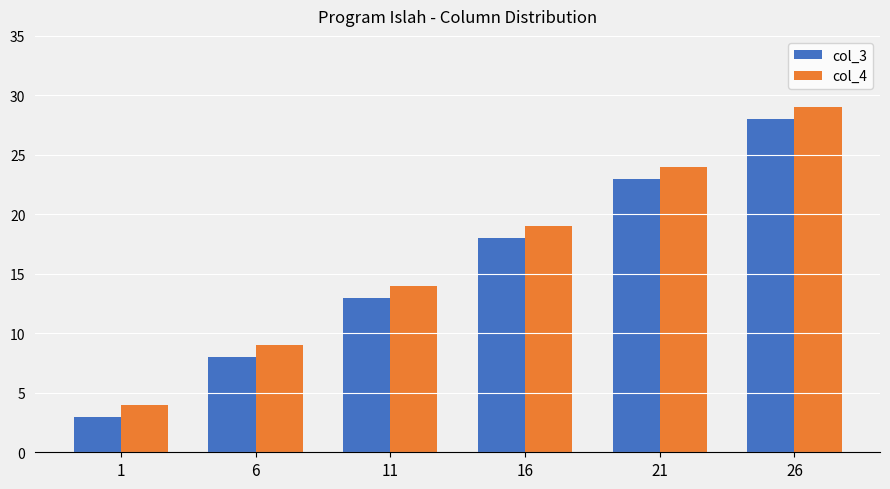

What is the highest value of the col_4 series?

29